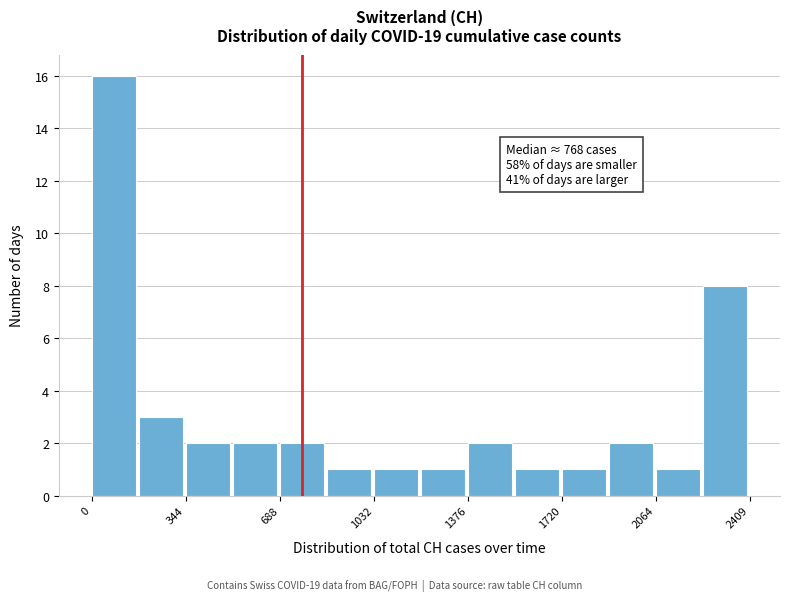

Read against the x-axis, roughly where is the centre of the tallest bar?

100